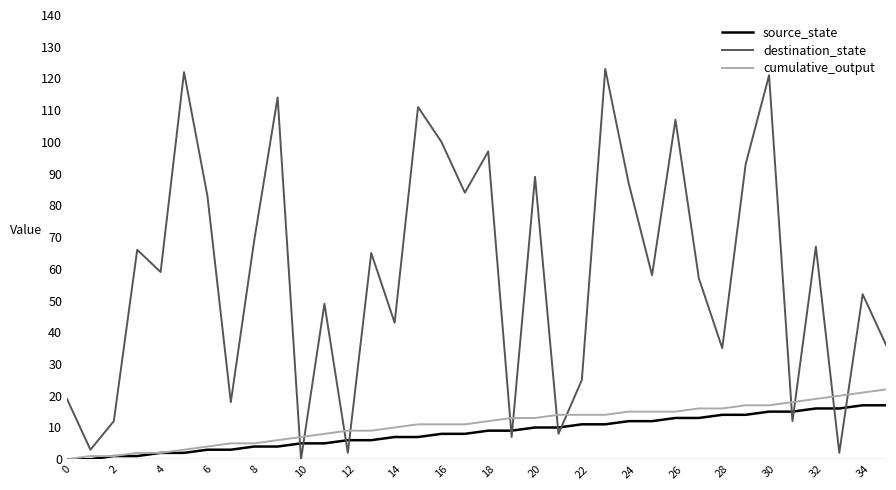

Rank the series by their maximum value, from highest to lowest.

destination_state, cumulative_output, source_state